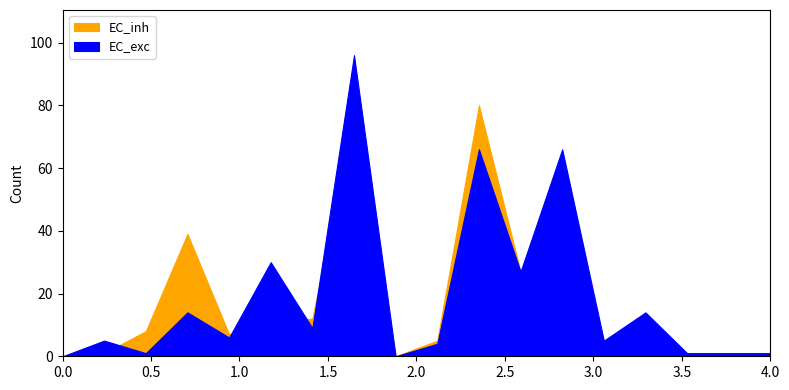

At how many categories does at least one series exceed 60?

3